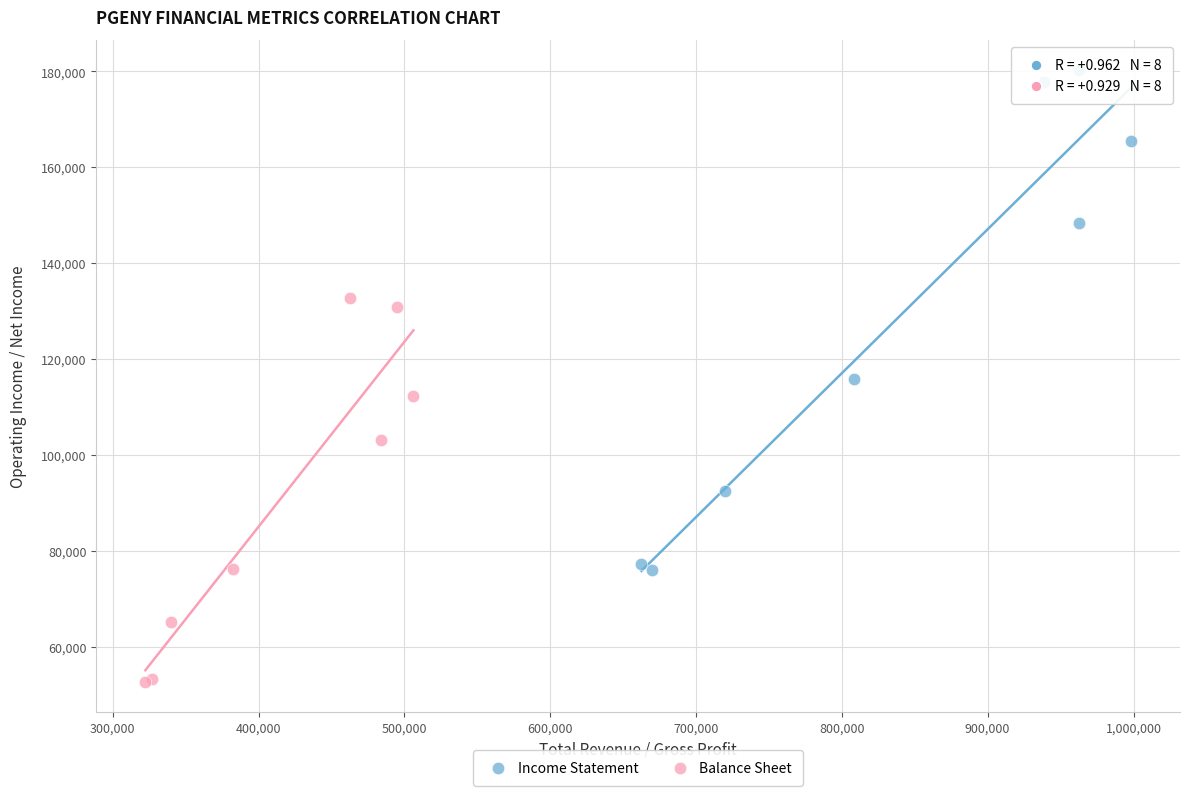

Which series contains the highest Y value?

Income Statement